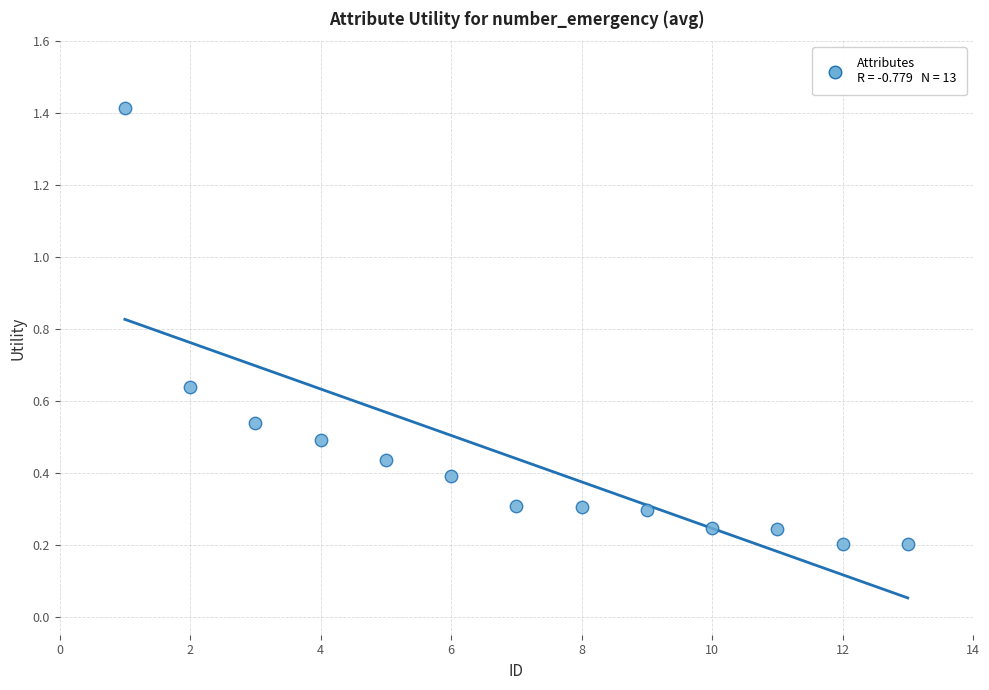

What is the range of Y values (max minus min)?

1.2